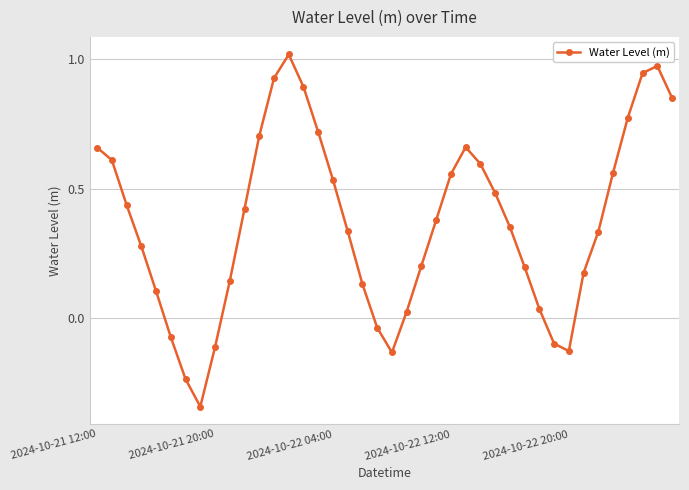

How many points are higher than both their immediate neighbors (excluding endpoints)?

3